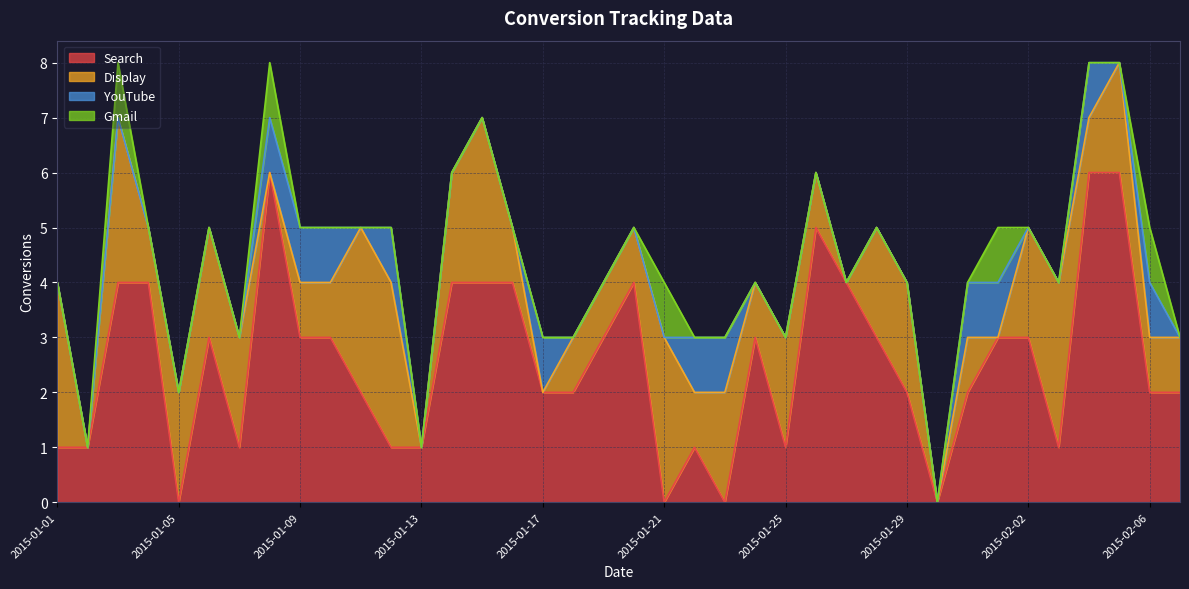

Which series ends up on top after the final intersection of Display and Search?

Search